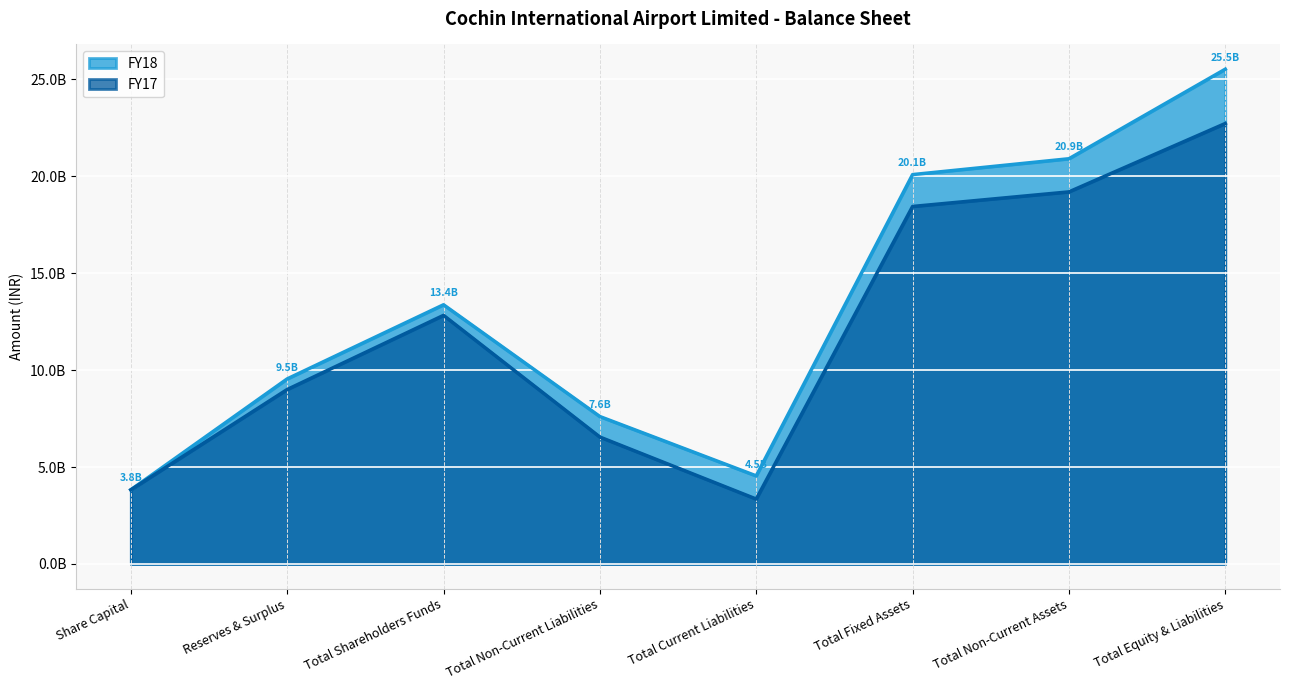

Reading right to left, list all the values displayed in this chart.

FY18: 25527040000	20906539000	20088949000	4544948000	7606537000	13373473000	9547726000	3825747000
FY17: 22725570000	19197452000	18444948000	3349574000	6548521000	12826504000	9000757000	3825747000